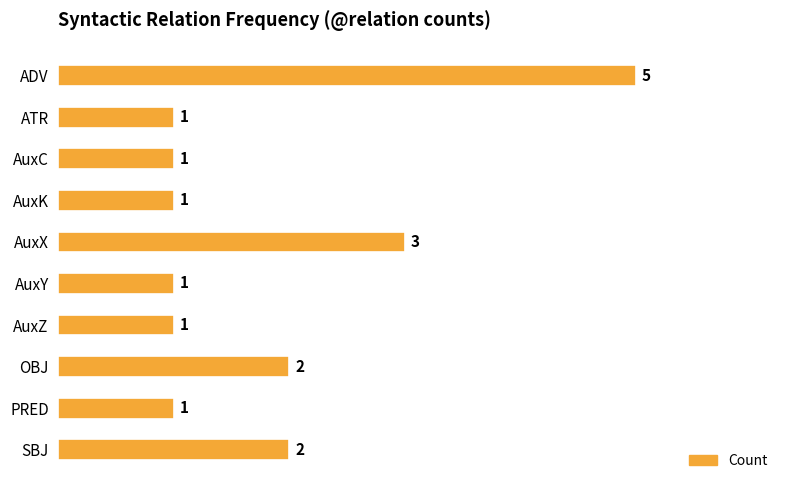

Where is the data nearest to the value 3?

AuxX